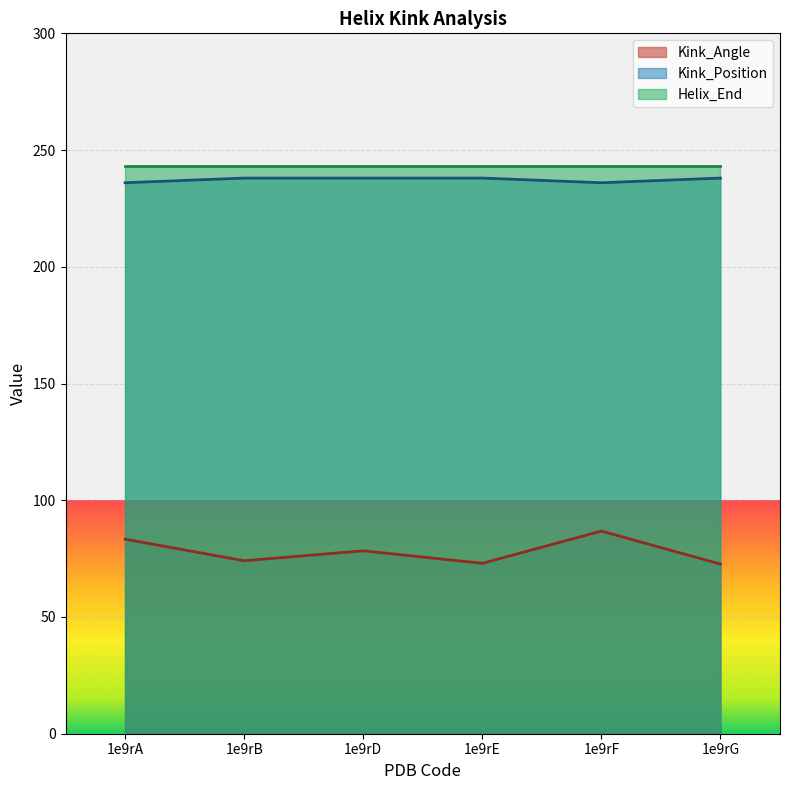

What is the total value across all series at 1e9rF?

565.8